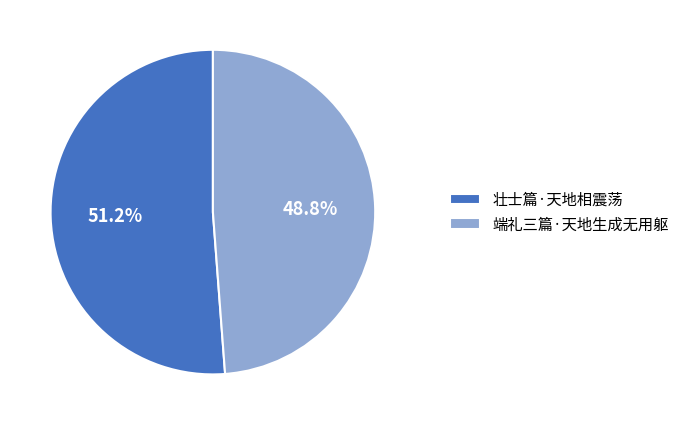

Rank the categories by value from lowest to highest.

端礼三篇·天地生成无用躯, 壮士篇·天地相震荡